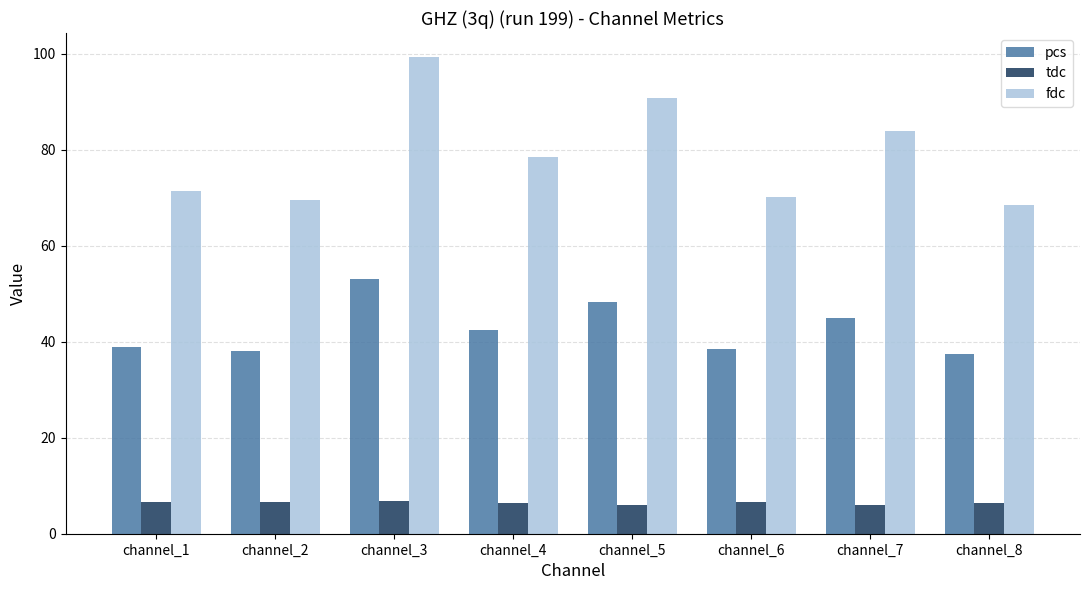

Is the value of tdc at channel_2 greater than the value of fdc at channel_6?

No